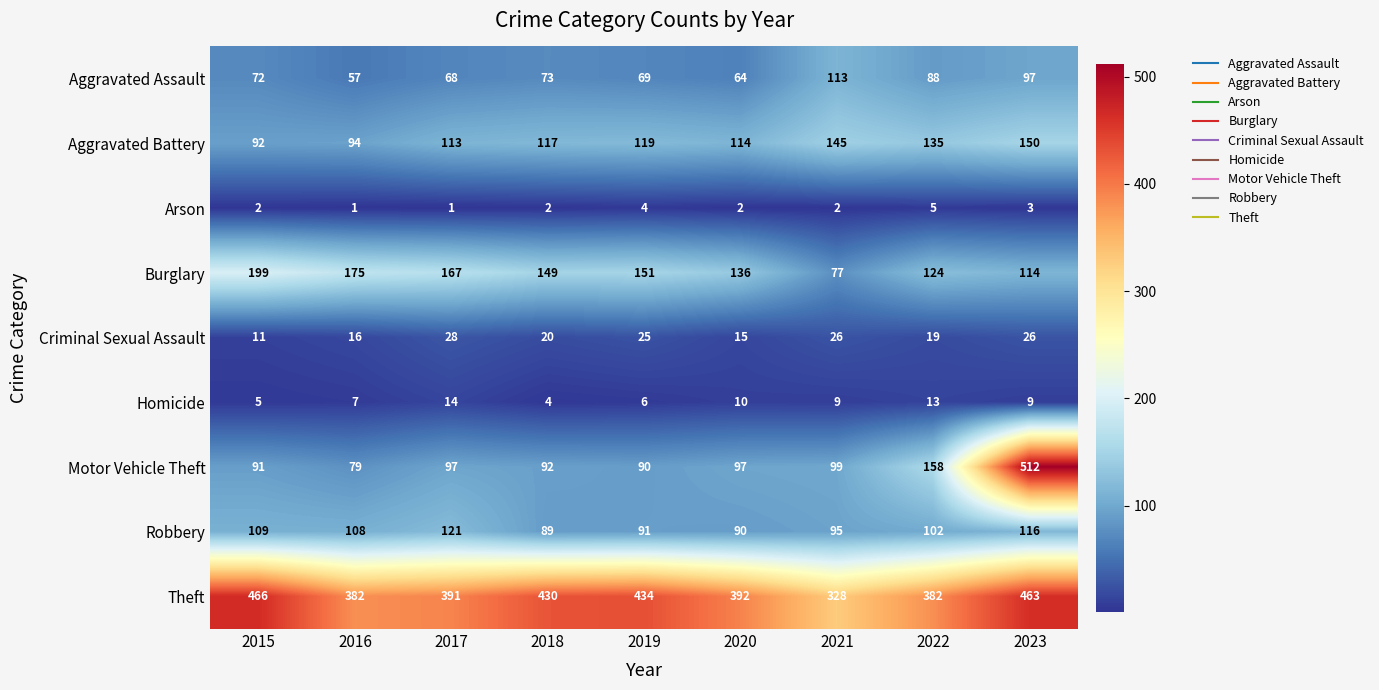

What is the highest value of the Motor Vehicle Theft series?

512